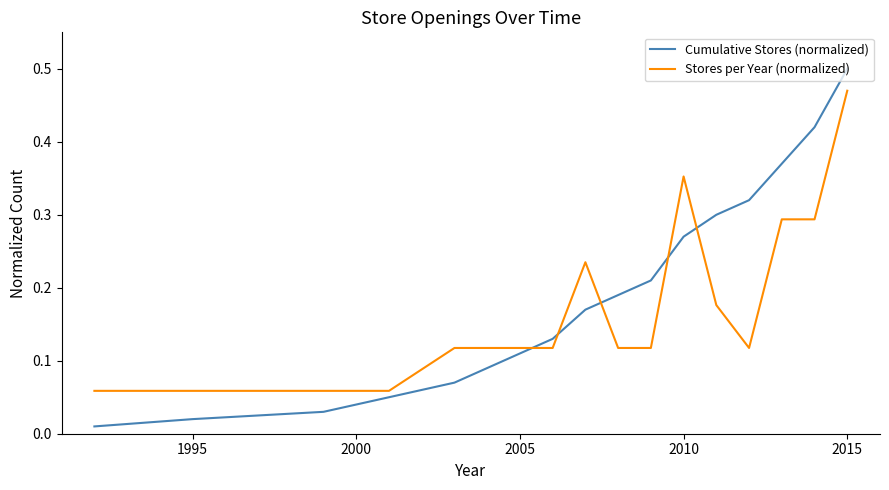

List the series in order of their peak value, lowest first.

Stores per Year (normalized), Cumulative Stores (normalized)